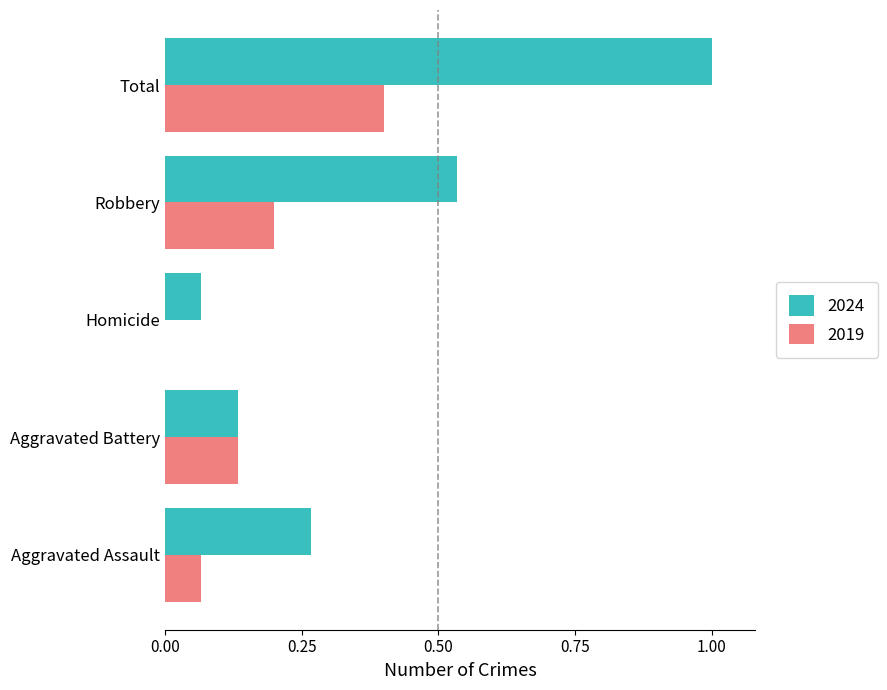

What is the highest value of the 2019 series?

0.4